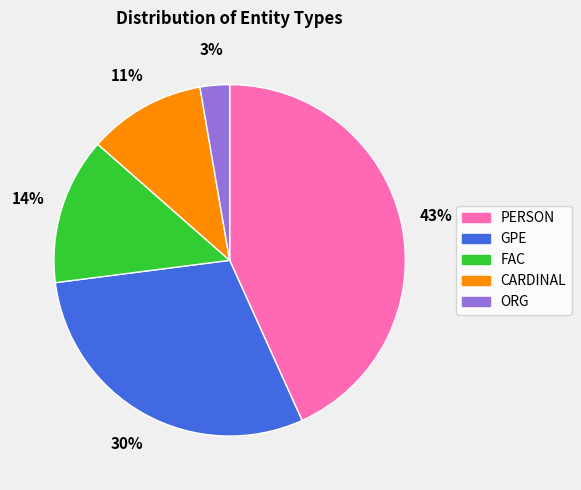

Count the number of slices in the pie.

5